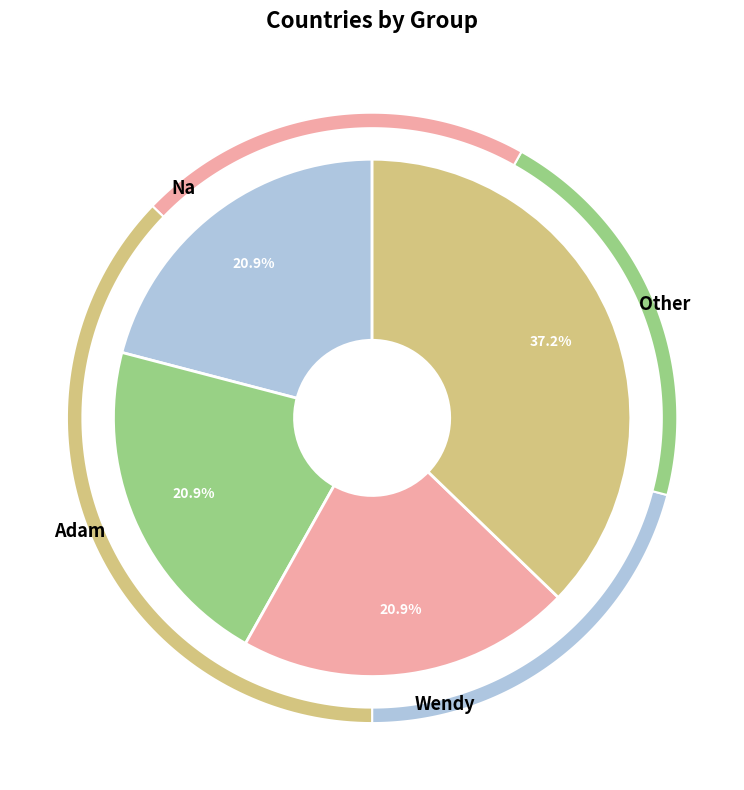

How much of the chart is everything except Adam?

79.1%